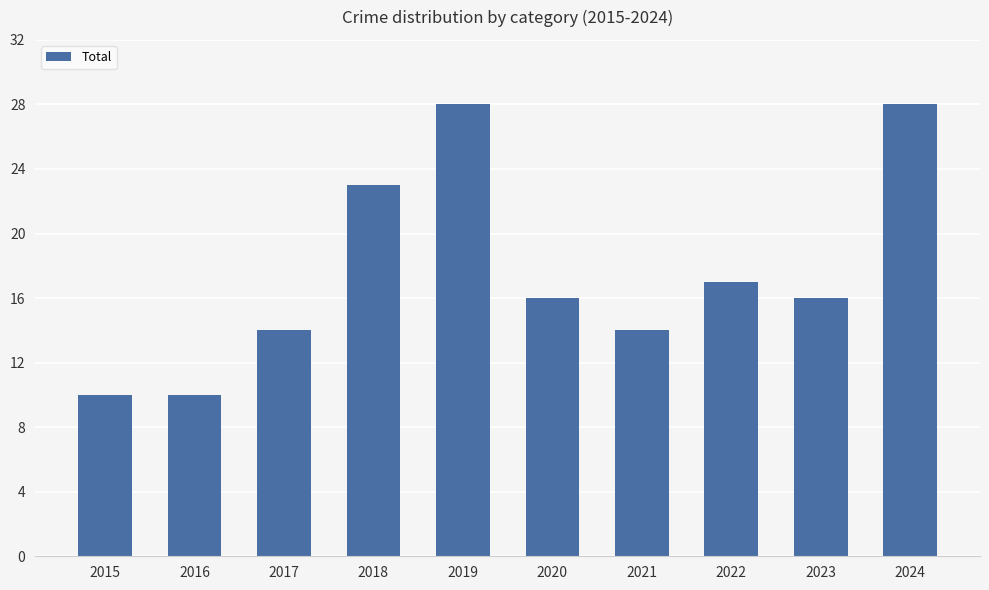

What is the value of the 6th bar from the left?

16